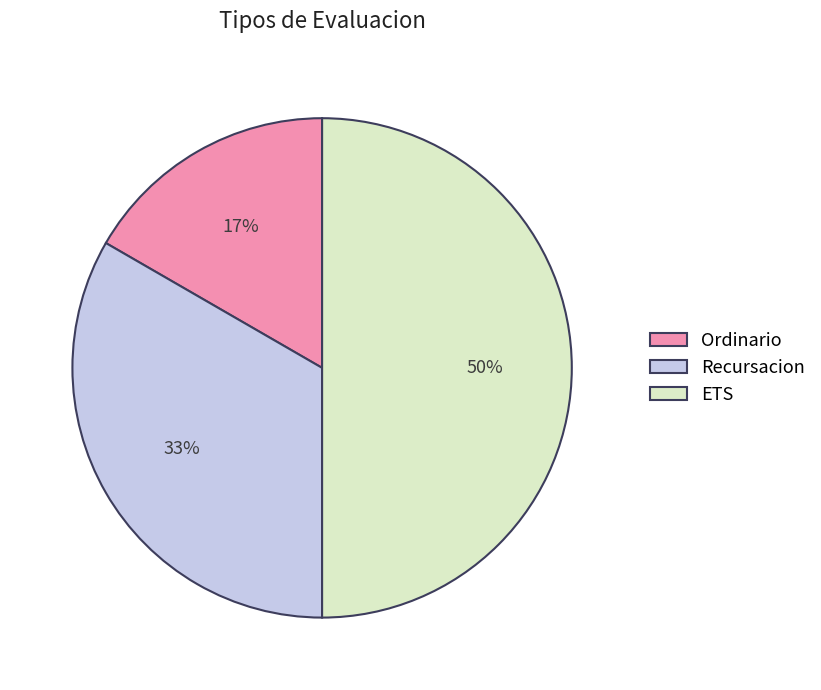

The Ordinario slice represents 17% of the pie. True or false?

True